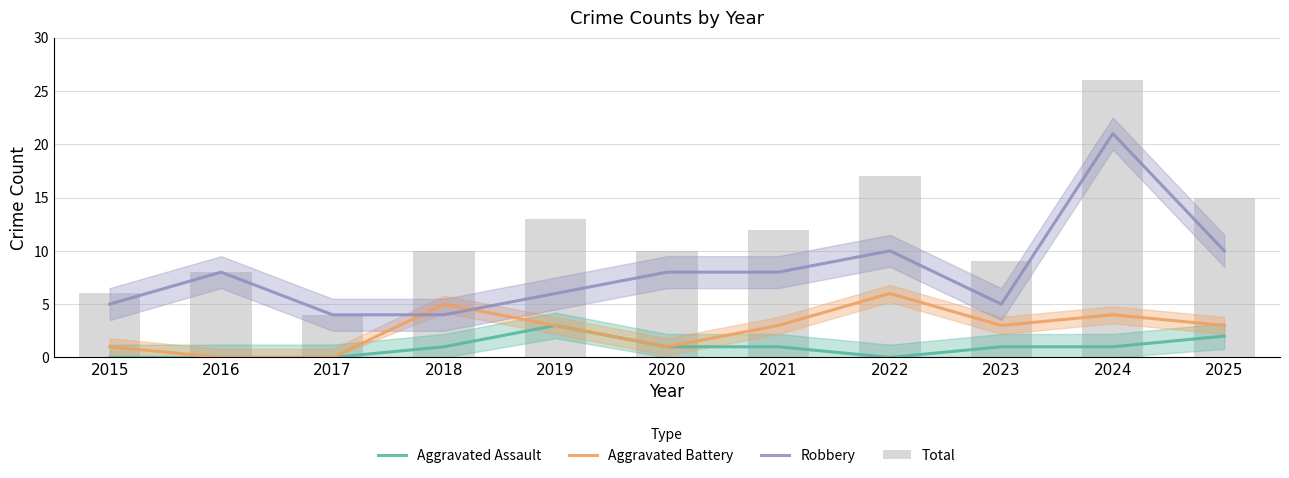

List the series in order of their overall mean, lowest first.

Aggravated Assault, Aggravated Battery, Robbery, Total